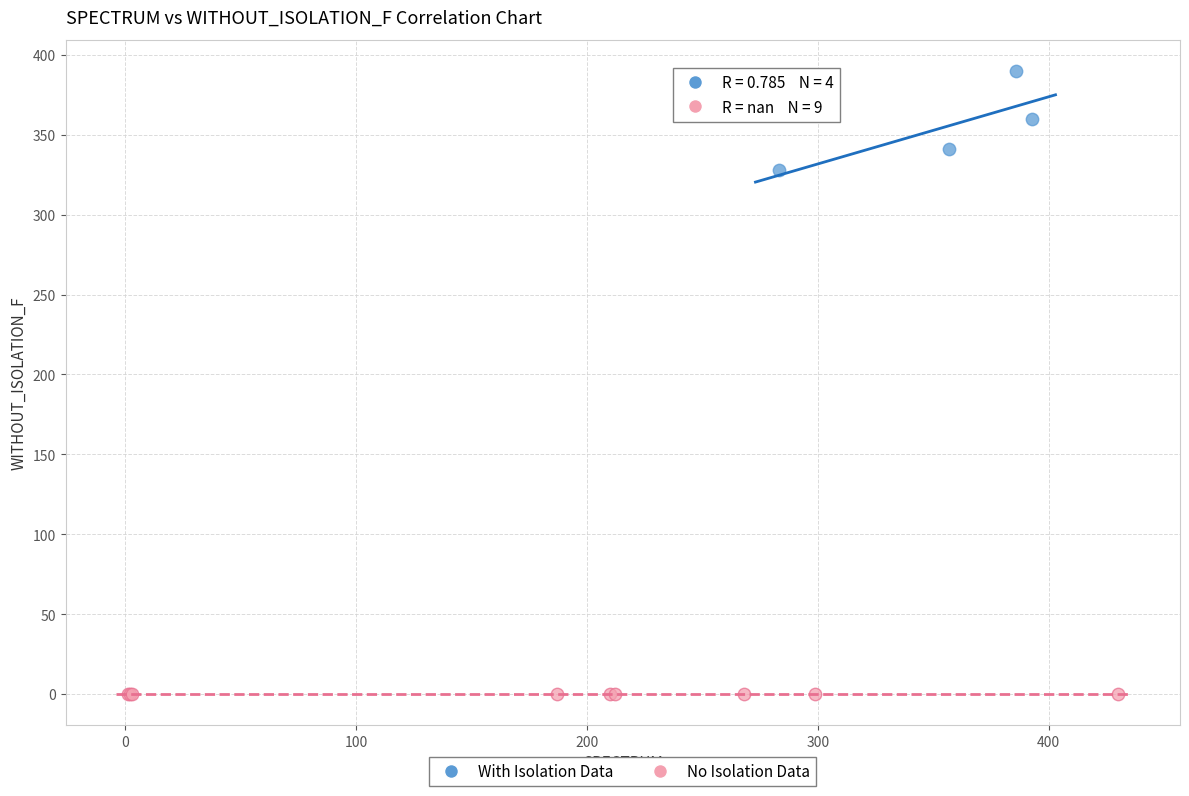

Which series contains the highest Y value?

With Isolation Data